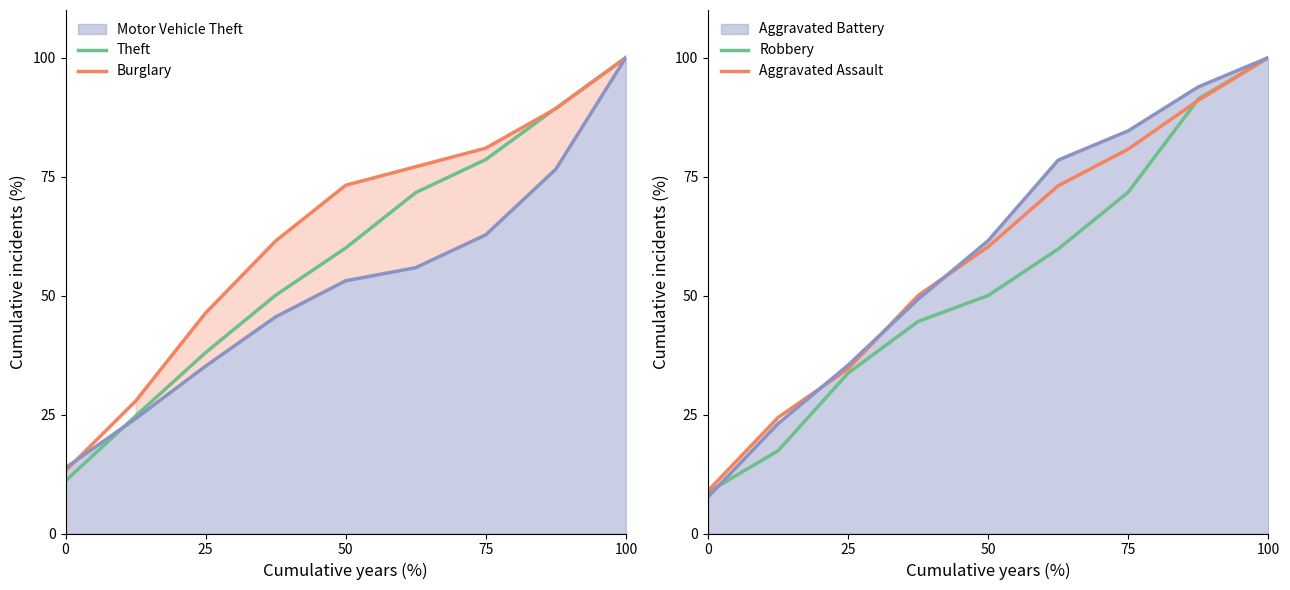

Which series has the largest total across all categories?

Burglary